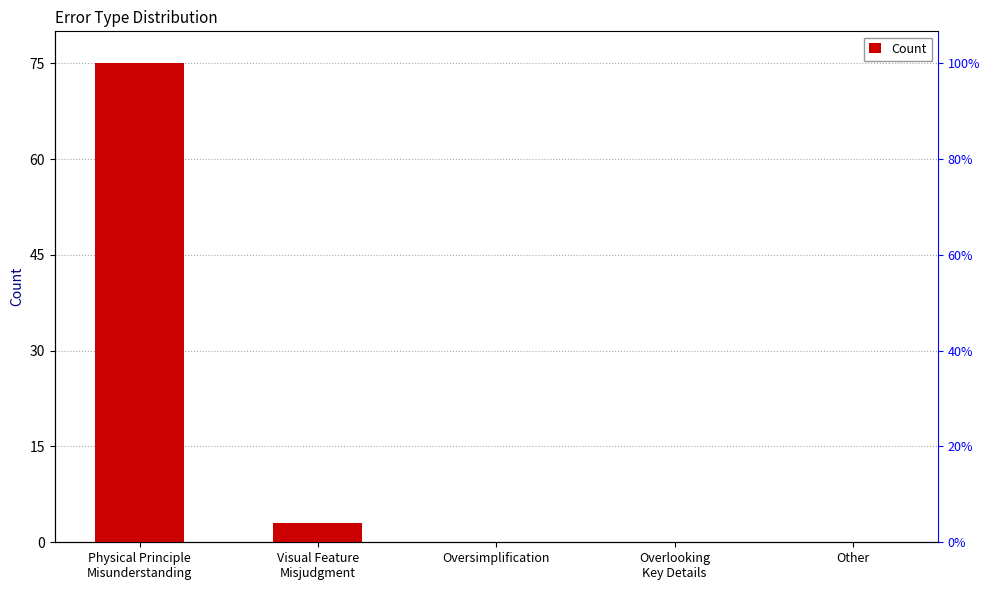

How many categories are shown in the chart?

5